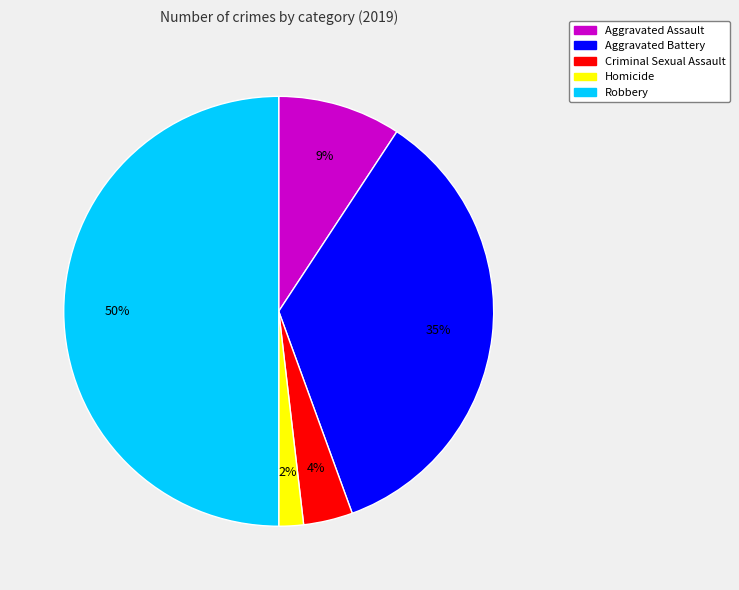

Is the sum of Robbery and Criminal Sexual Assault greater than half?

Yes